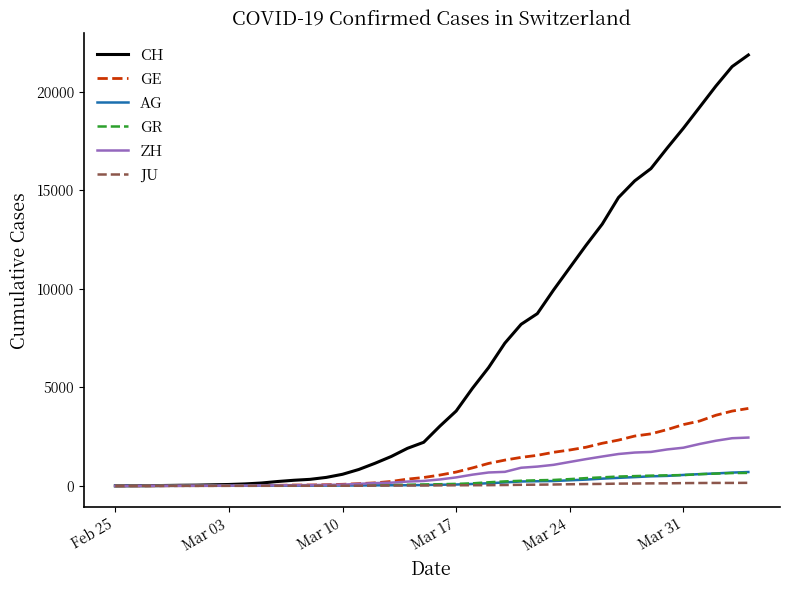

Which series has the largest range (max minus min)?

CH